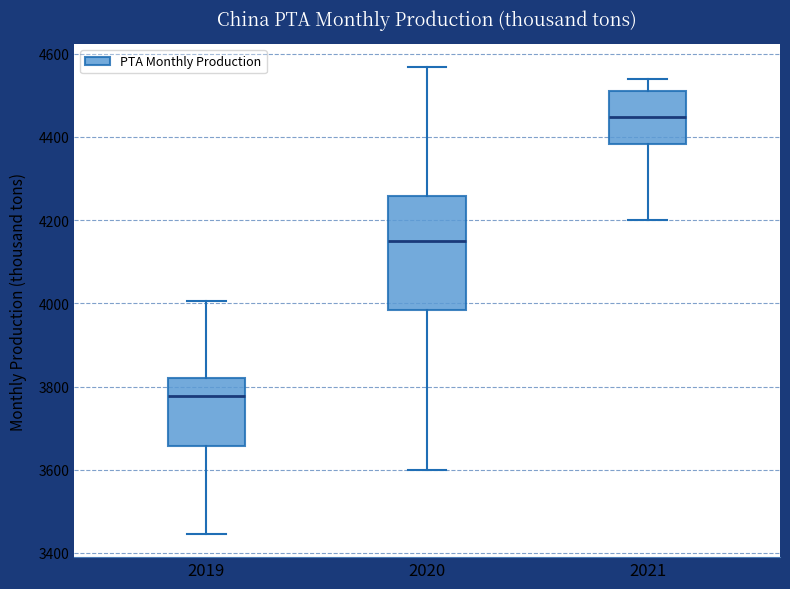

Where does the median line of the box at x = 2021 sit on the y-axis? The values are not printed on the chart, so give them approximately, as read against the axis.

4440